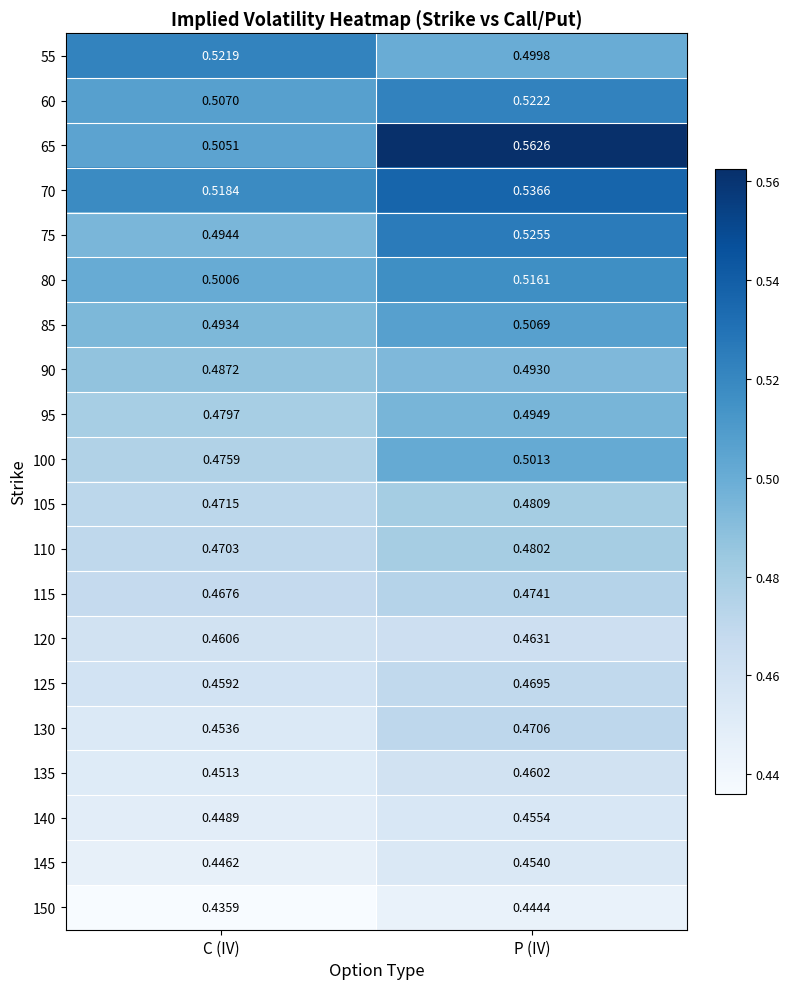

Which category has the lowest value in the 105 series?

C (IV)